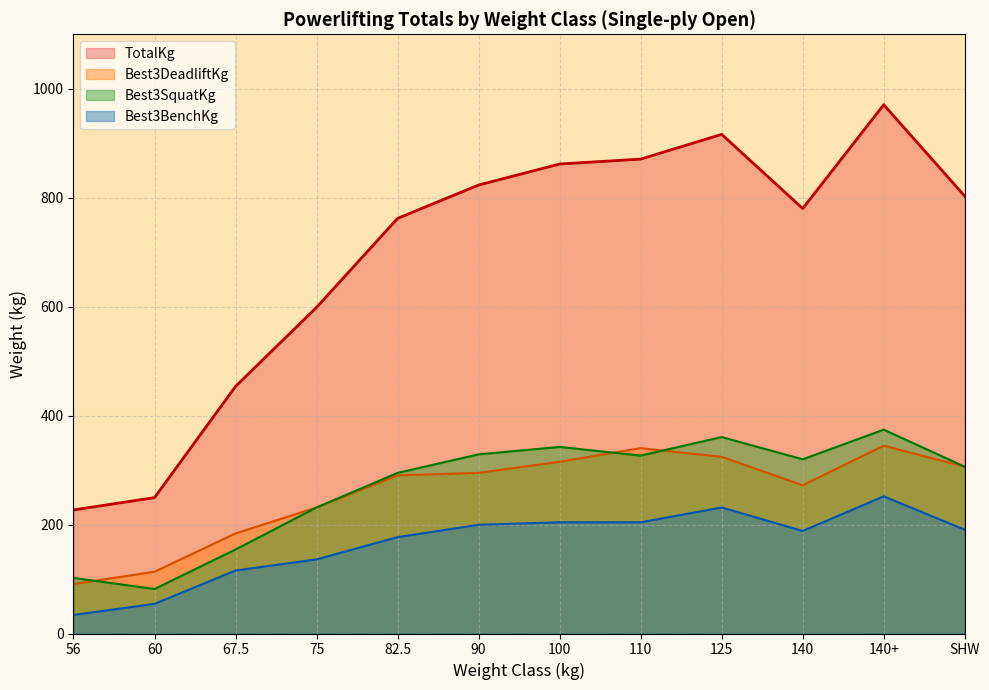

True or false: Best3BenchKg has a value of 134.7 at 140+.

False